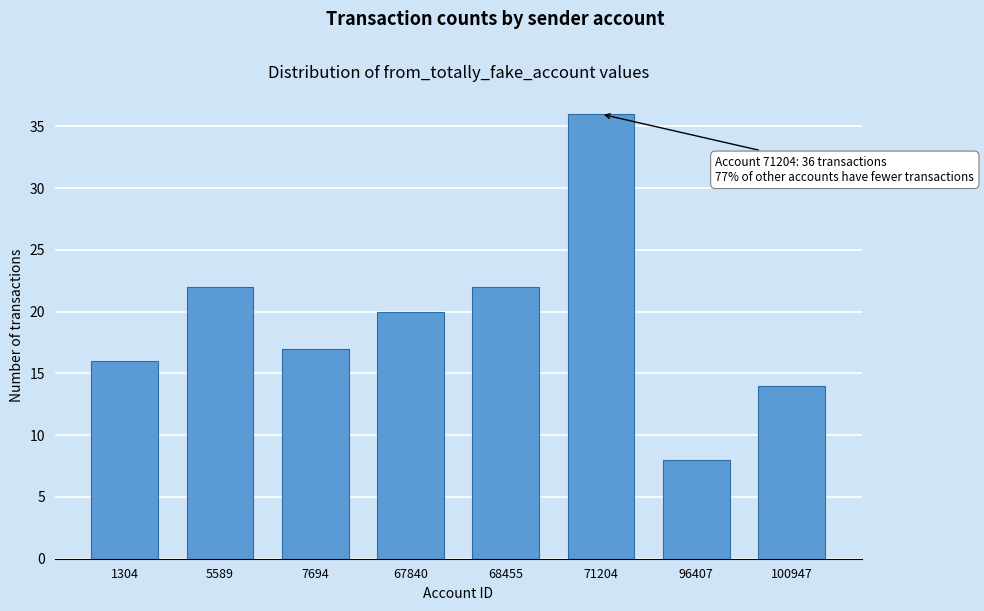

Reading left to right, list all the values displayed in this chart.

16	22	17	20	22	36	8	14